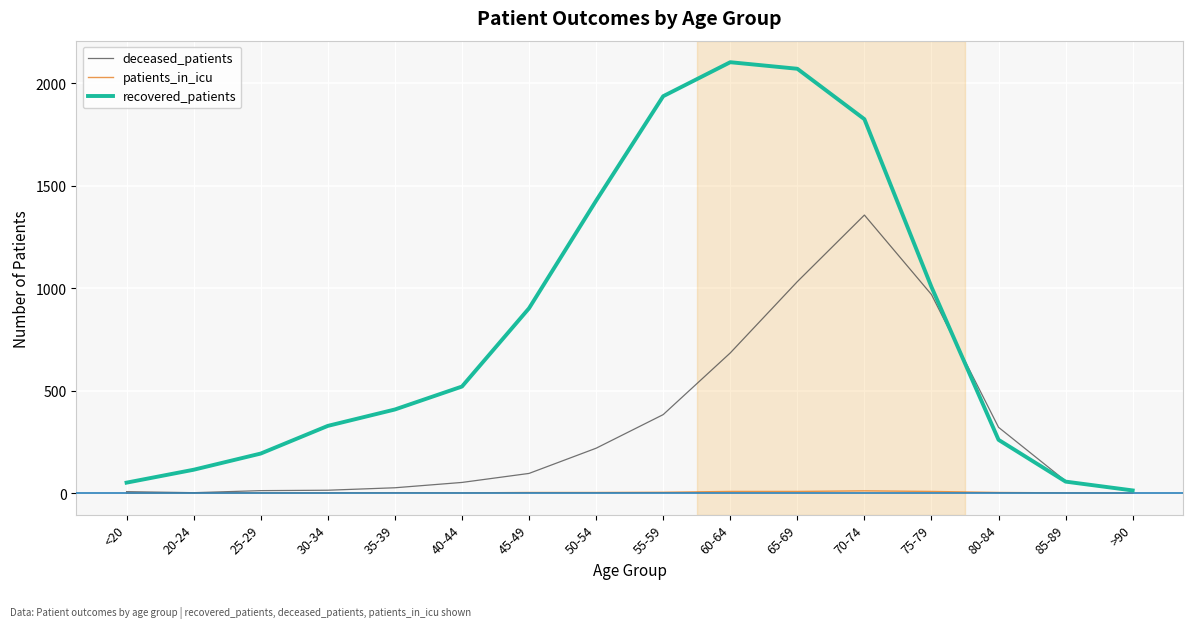

Between 70-74 and 80-84, which series saw the biggest shift?

recovered_patients